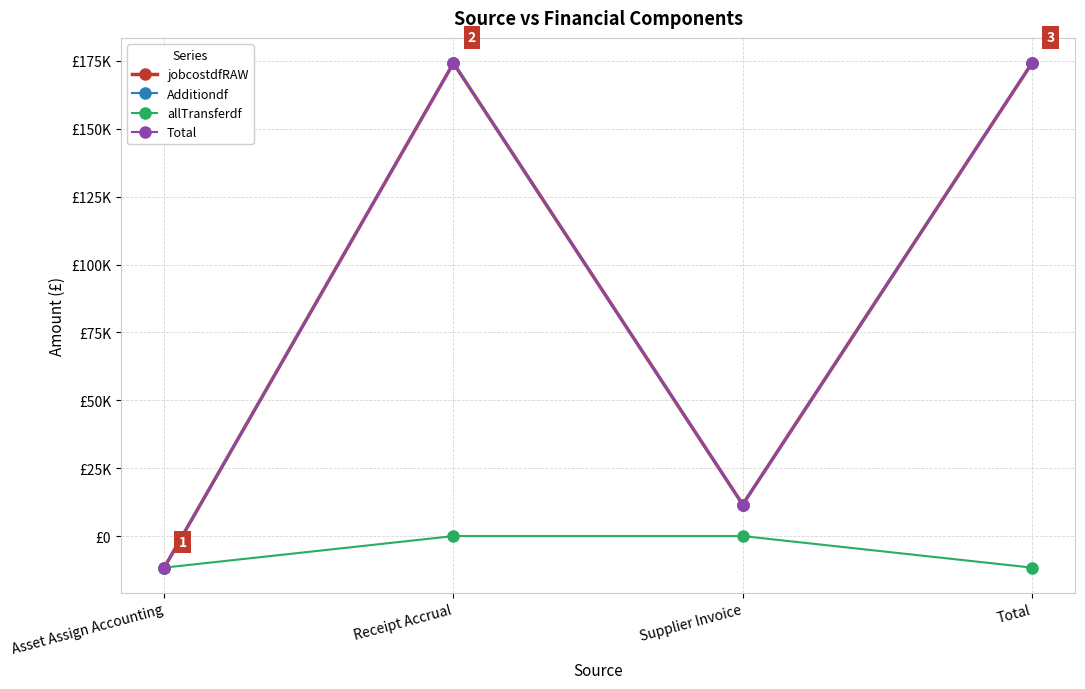

What are all the series names shown in the legend?

jobcostdfRAW, Additiondf, allTransferdf, Total